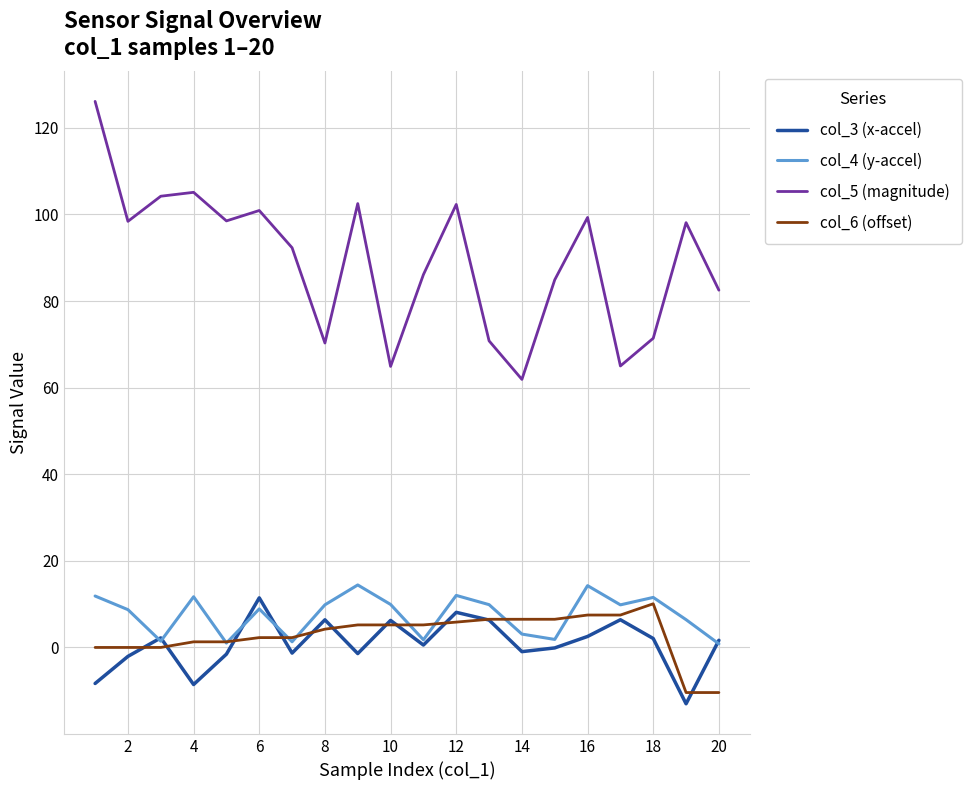

What is the minimum value for col_4 (y-accel)?

0.8